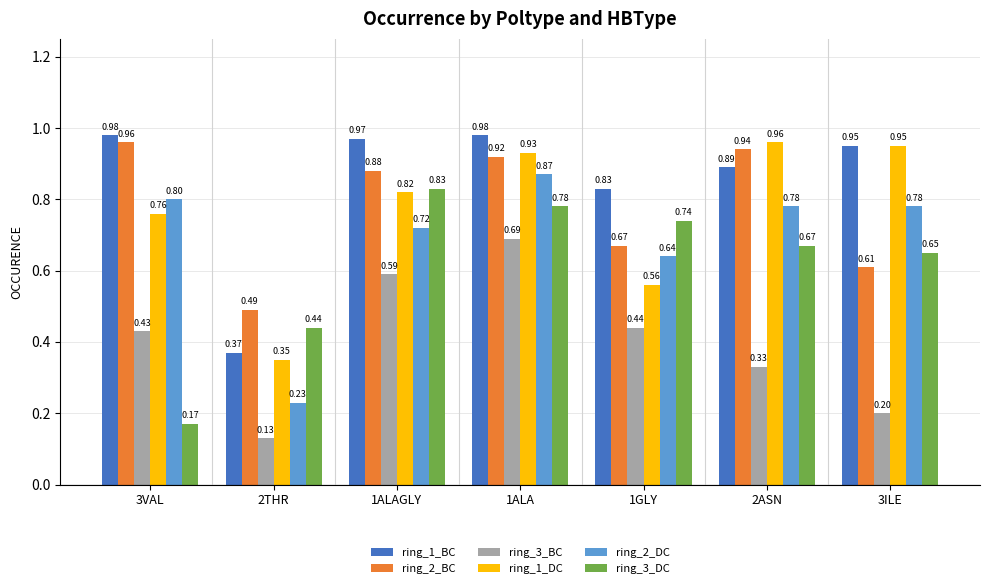

At 1ALAGLY, list the series in order from smallest to largest.

ring_3_BC, ring_2_DC, ring_1_DC, ring_3_DC, ring_2_BC, ring_1_BC